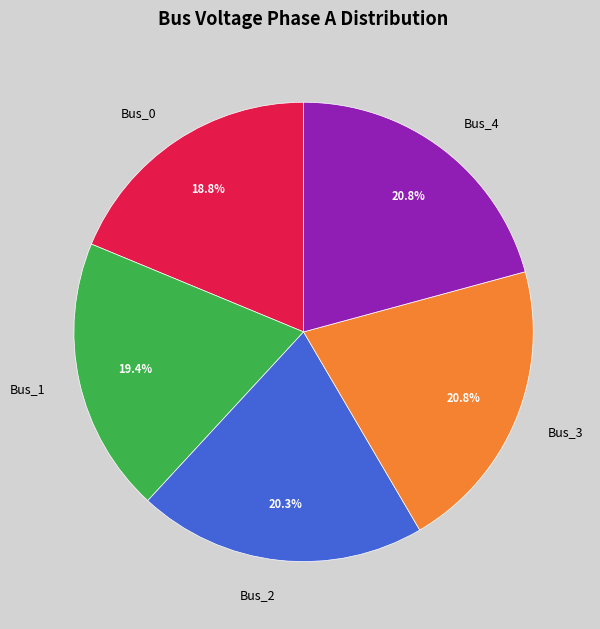

Between Bus_4 and Bus_0, which is larger?

Bus_4